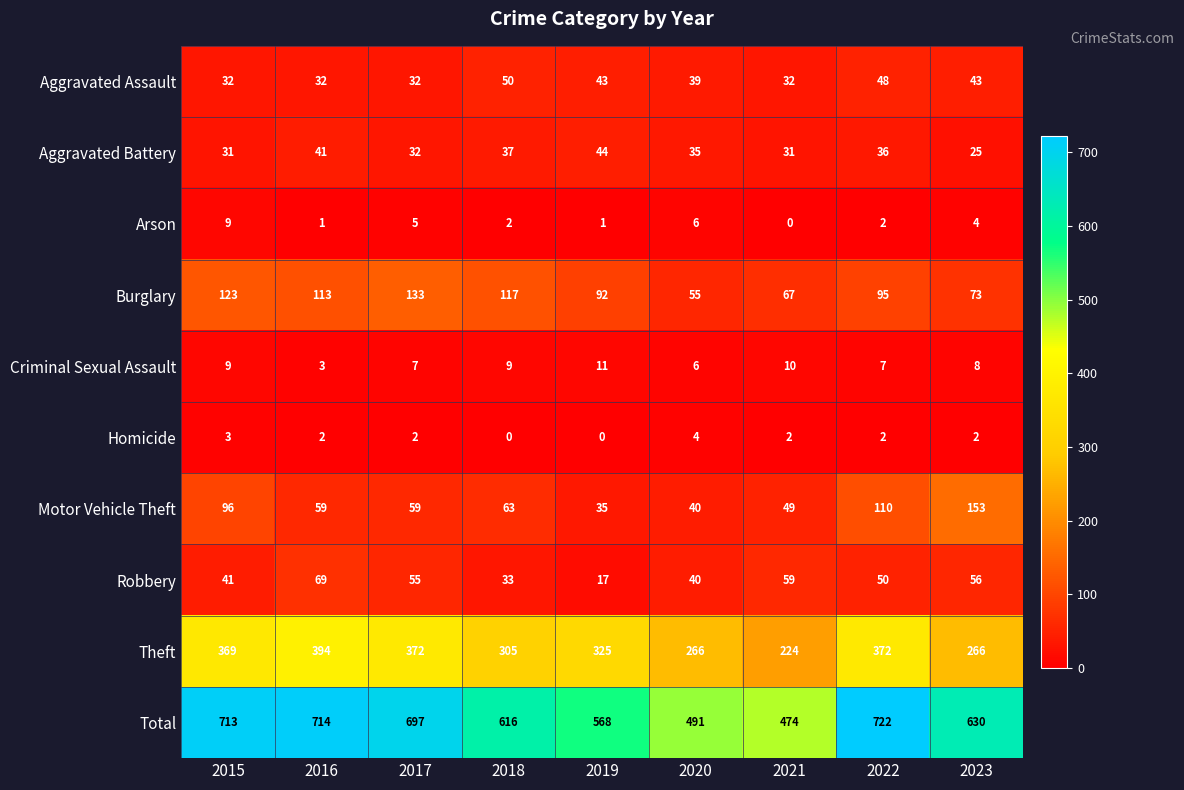

Read the Theft value at 2019, to the nearest 5.

325